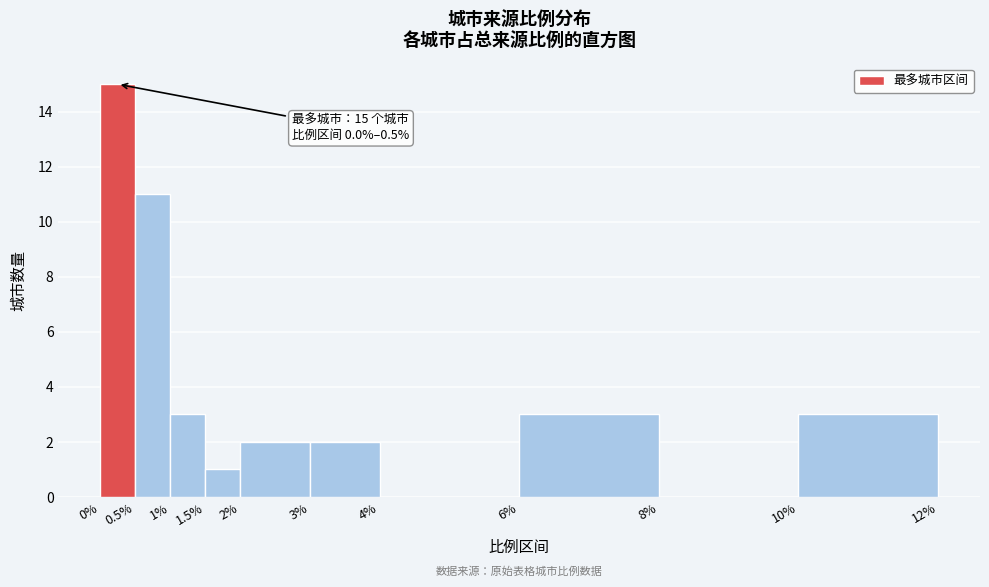

Which range on the x-axis has the tallest bar?

0% to 0.5%